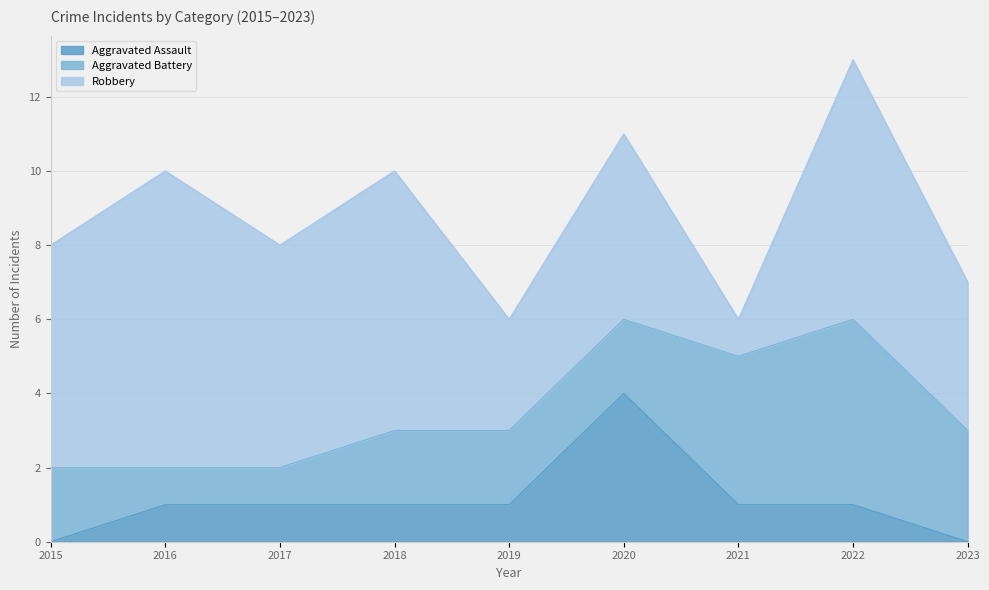

How many values in the Aggravated Battery series exceed 2?

3